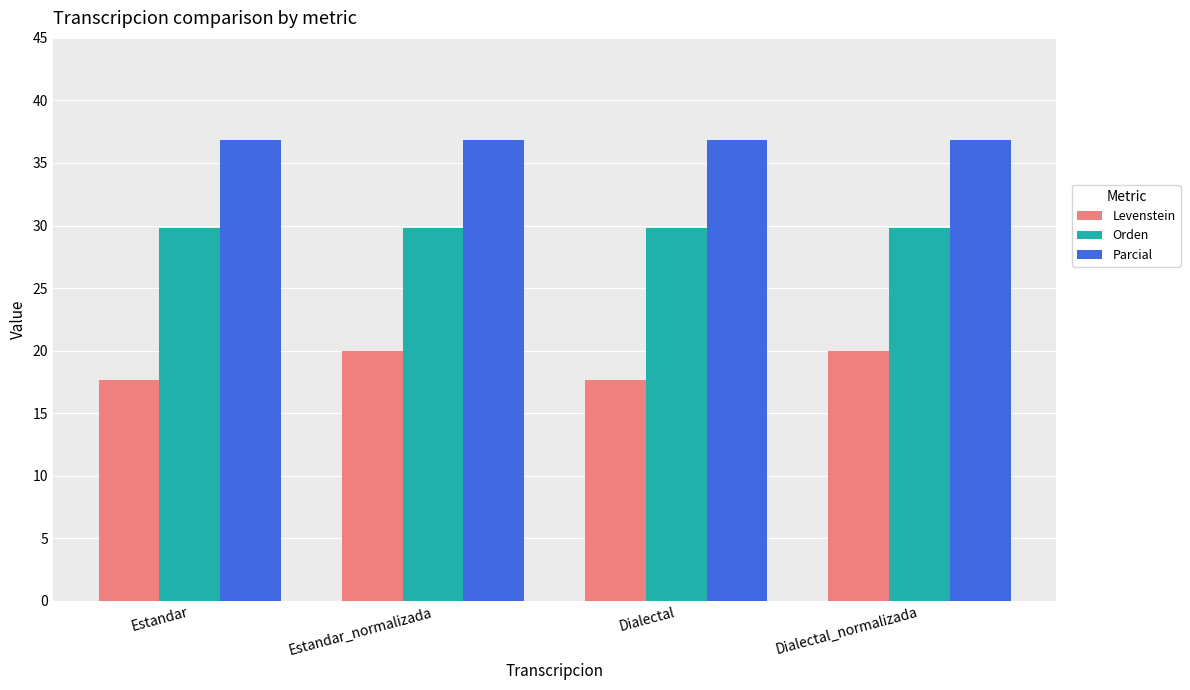

Does the chart contain stacked bars?

No